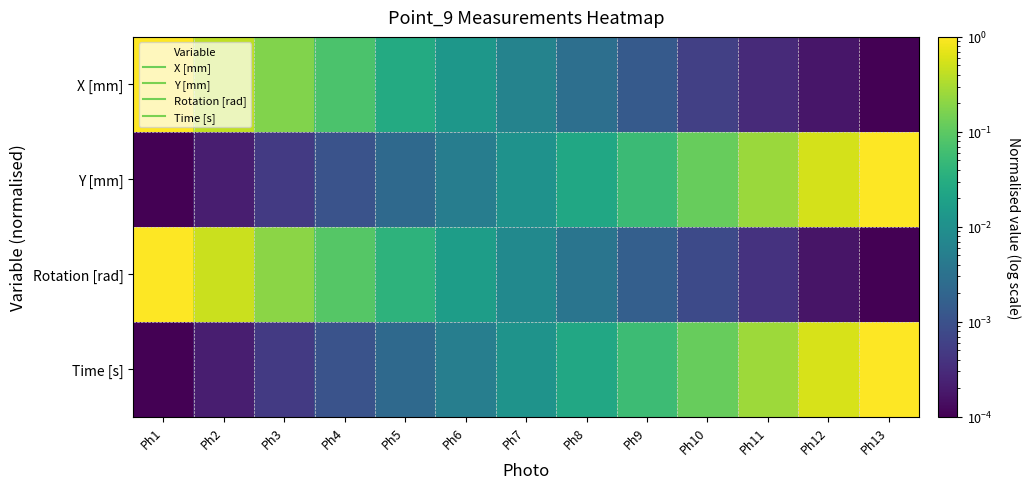

List the series in order of their peak value, lowest first.

X [mm], Y [mm], Rotation [rad], Time [s]